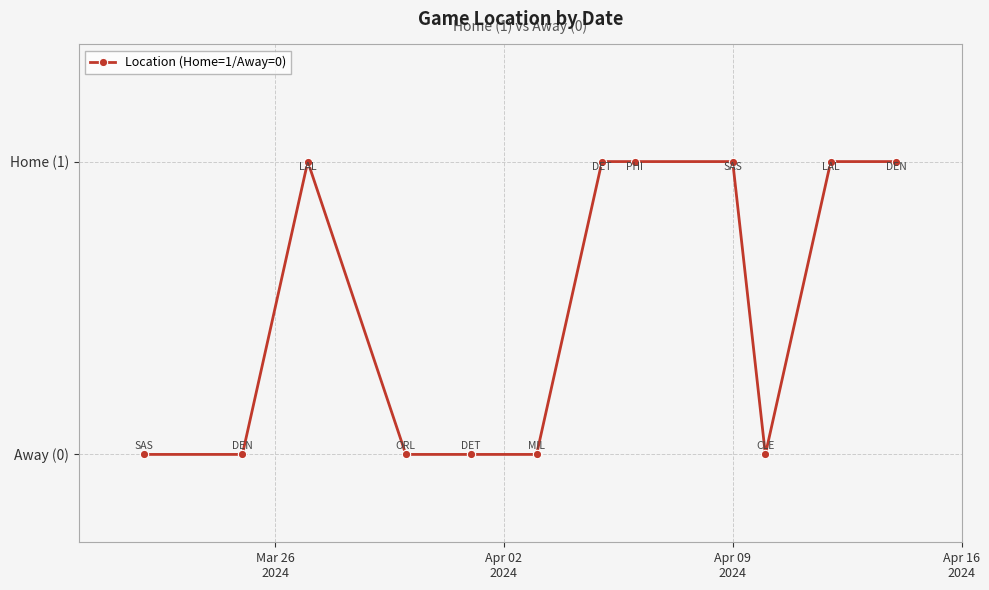

How many values are between 0 and 1?

12